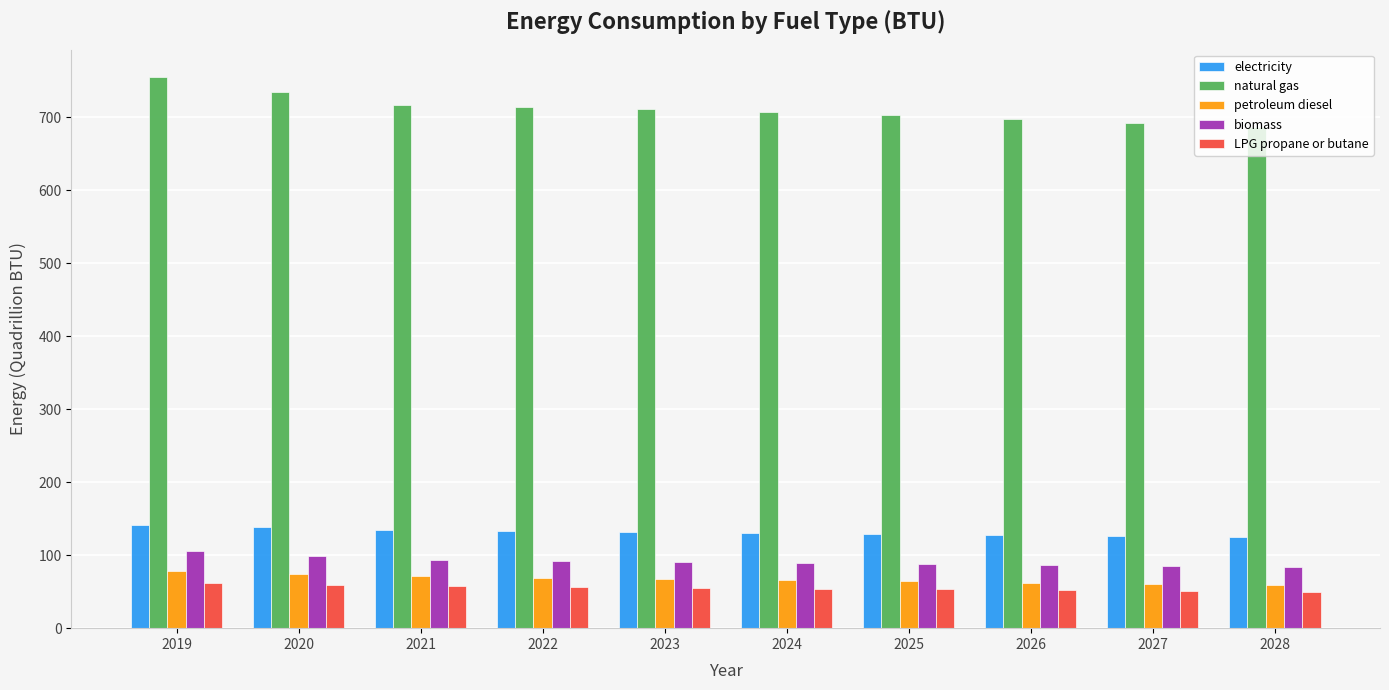

What are all the series names shown in the legend?

electricity, natural gas, petroleum diesel, biomass, LPG propane or butane